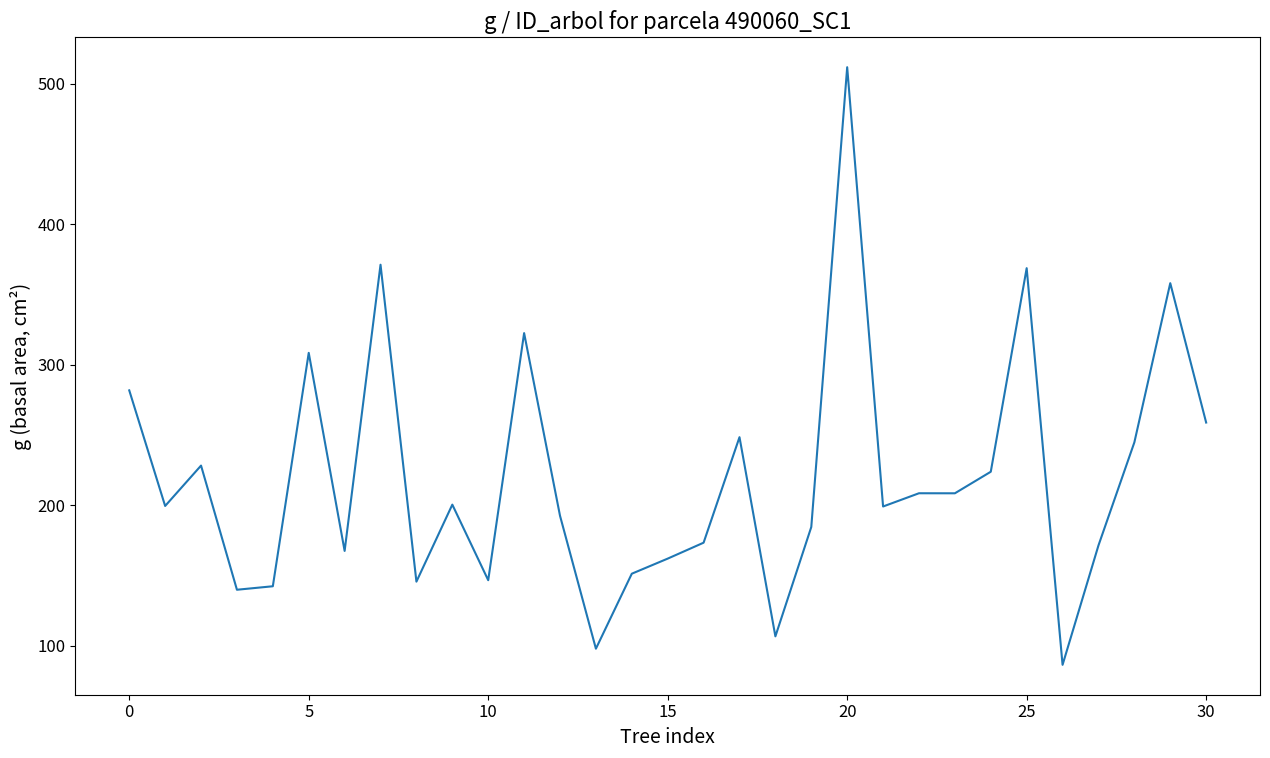

What is the smallest value displayed?

86.3